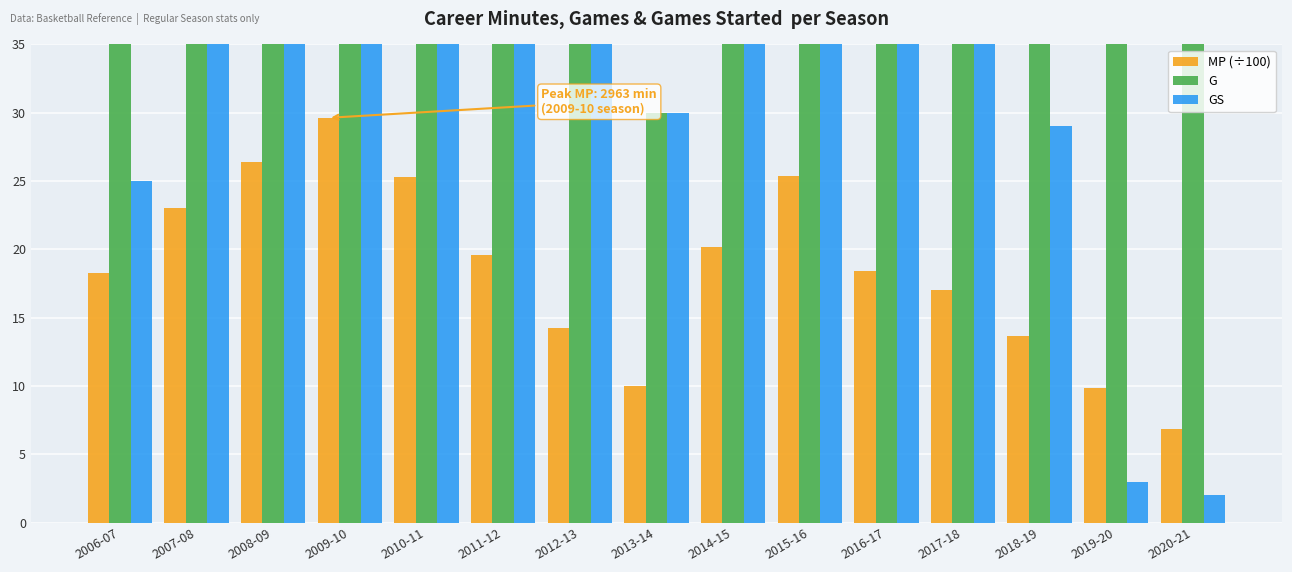

Which category has the lowest value across all series?

2020-21